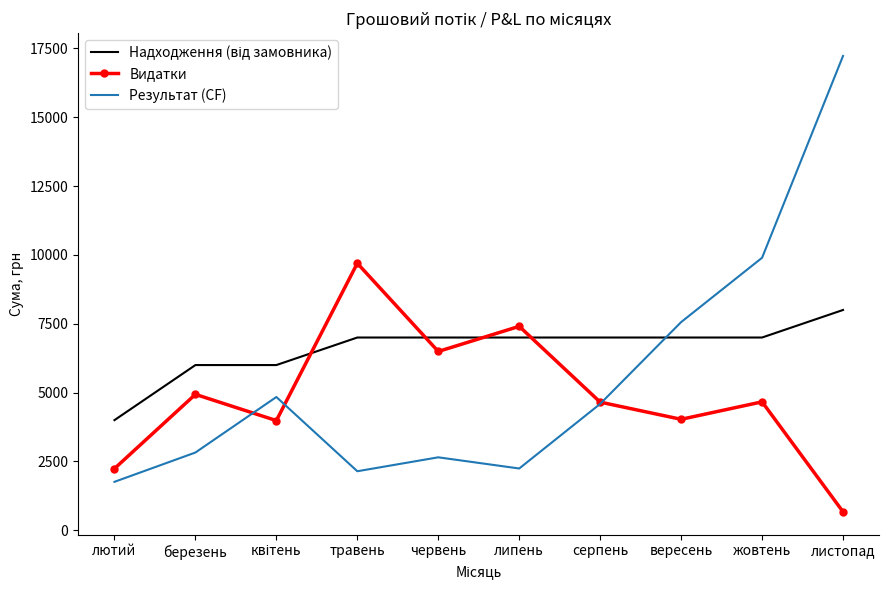

What is the sum of the Видатки values at серпень and травень?

14350